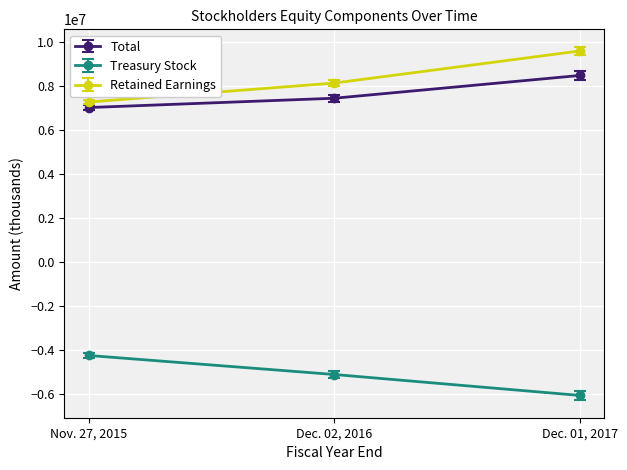

Which series has the widest spread of values?

Retained Earnings